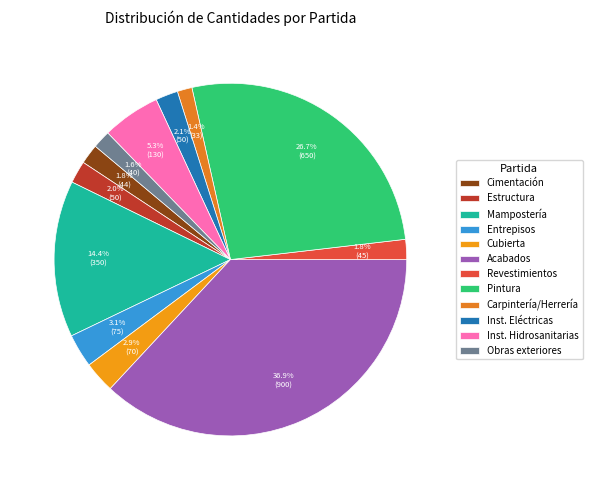

To the nearest percent, what is the difference between the largest and smallest slice percentages?

36%